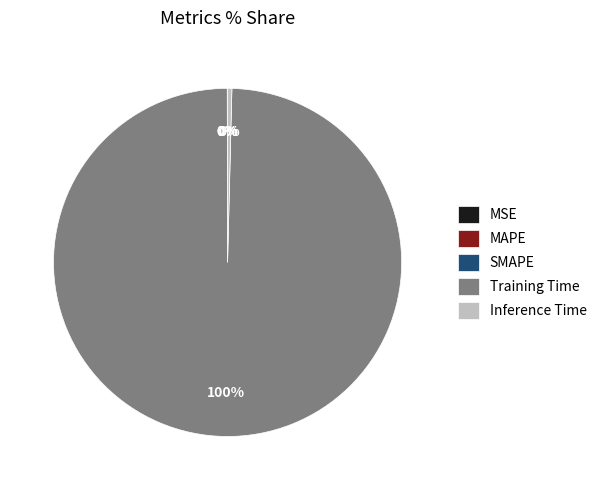

What is the largest slice in the pie chart?

Training Time